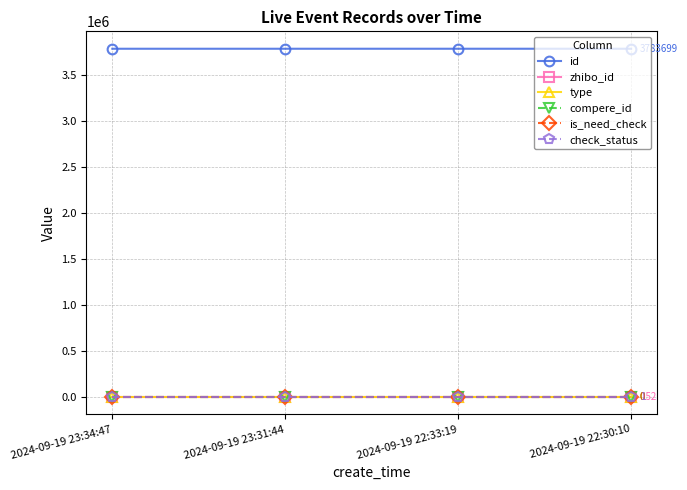

Is the value of id at 2024-09-19 23:34:47 greater than the value of compere_id at 2024-09-19 23:34:47?

Yes